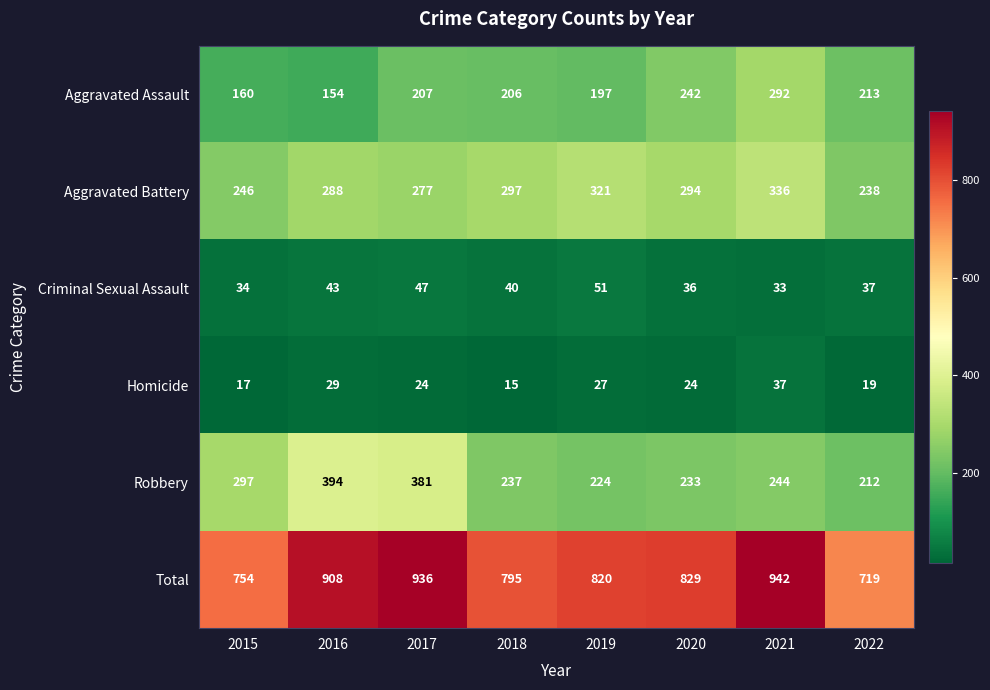

What is the difference between the Aggravated Battery values at 2015 and 2018?

51